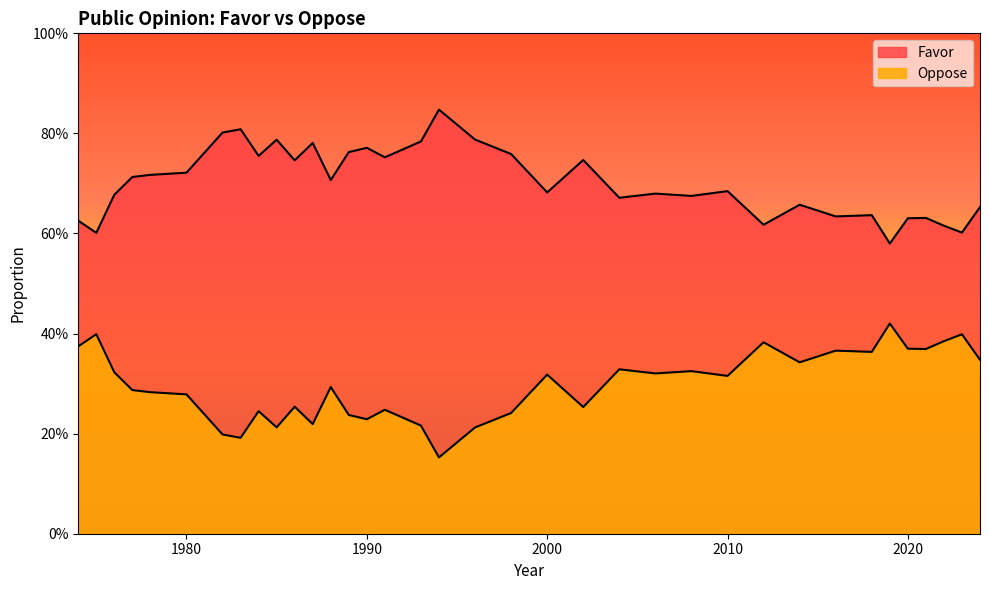

What value does the Favor series have at 2019?

0.6